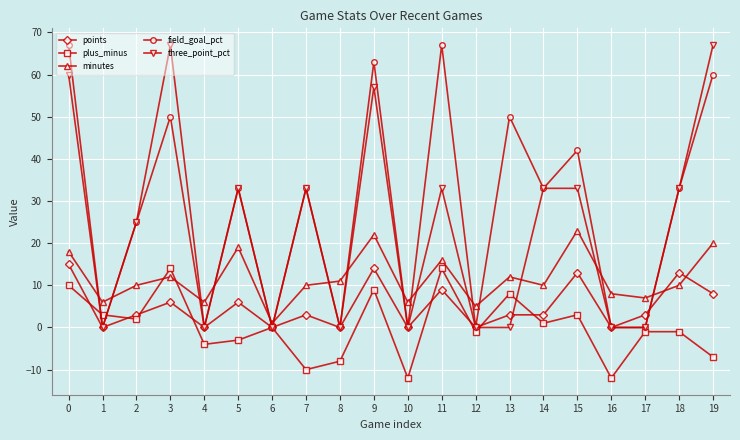

The value of plus_minus at 8 is -8. True or false?

True